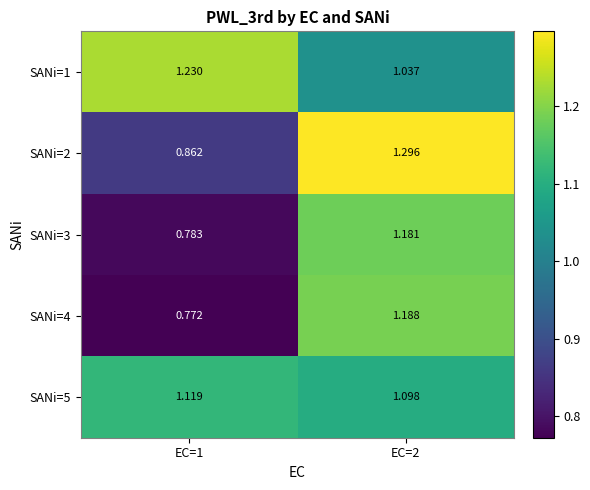

Which series has the largest total across all categories?

SANi=1